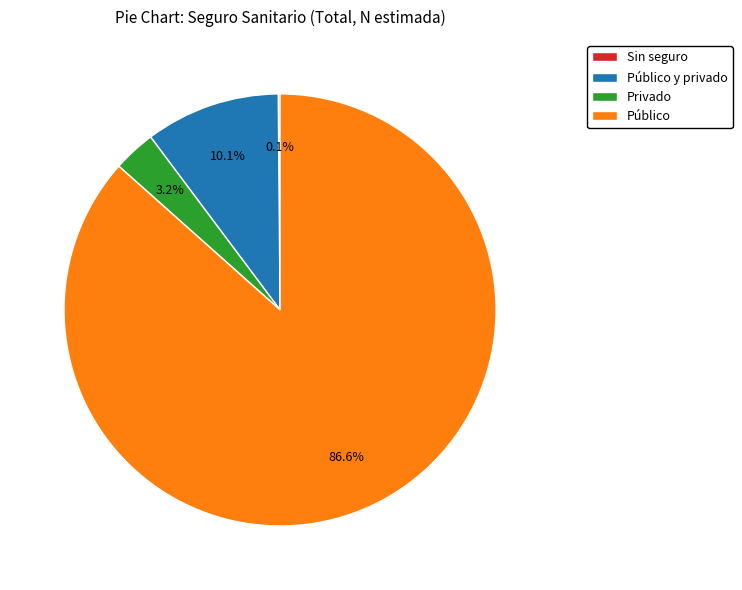

Approximately how many times larger is the value at Público compared to Público y privado?

8.6